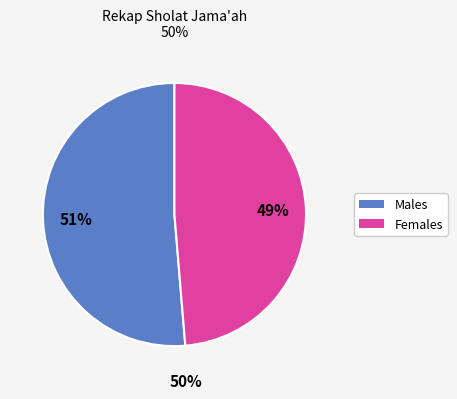

Does any single category account for the majority?

Yes